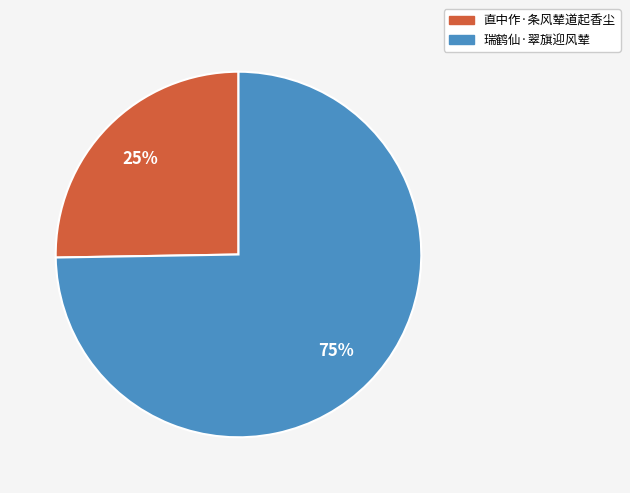

Combined, do 瑞鹤仙·翠旗迎风辇 and 直中作·条风辇道起香尘 account for over 50%?

Yes